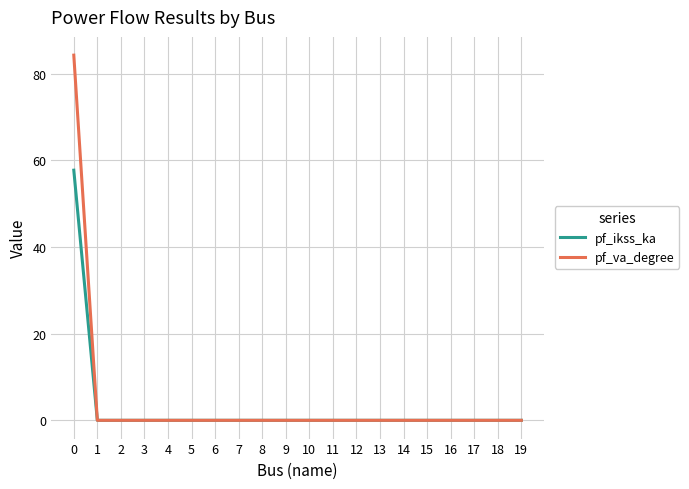

Which series has the widest spread of values?

pf_va_degree